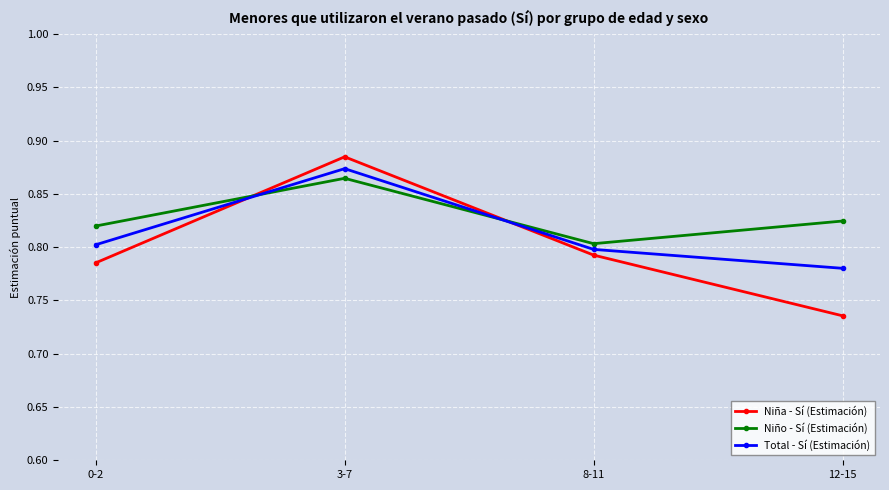

In Total - Sí (Estimación), how many points are higher than both neighbors (excluding endpoints)?

1